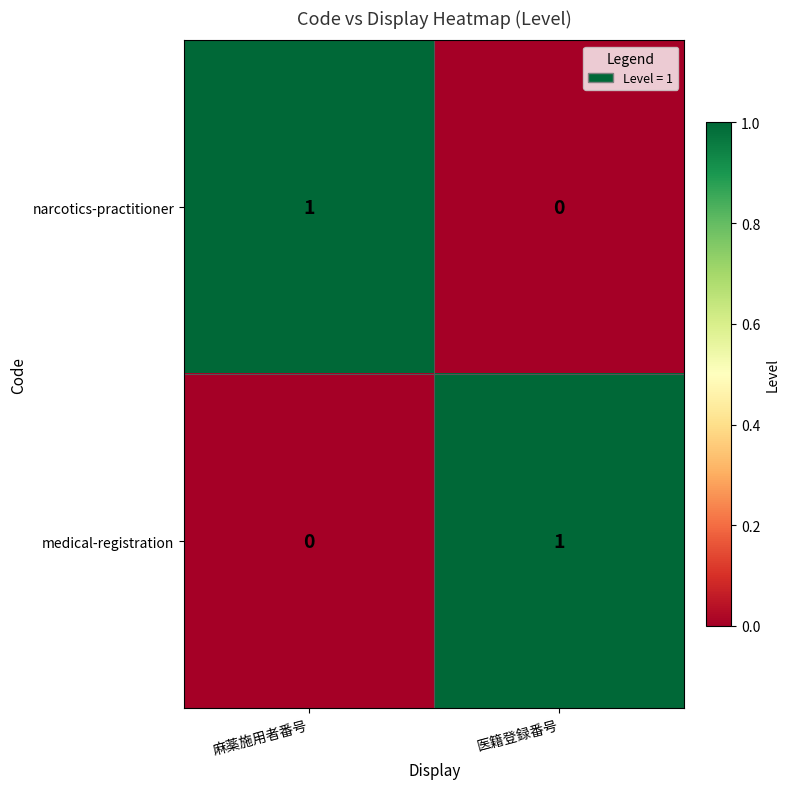

The medical-registration series shows 0 at 麻薬施用者番号. True or false?

True